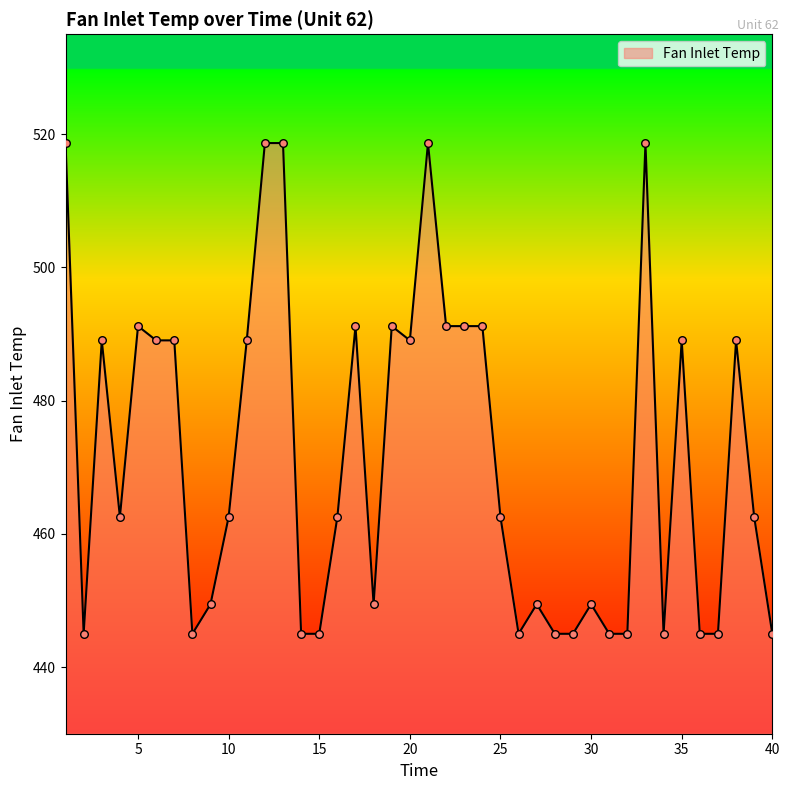

What is the smallest value displayed?

445.0